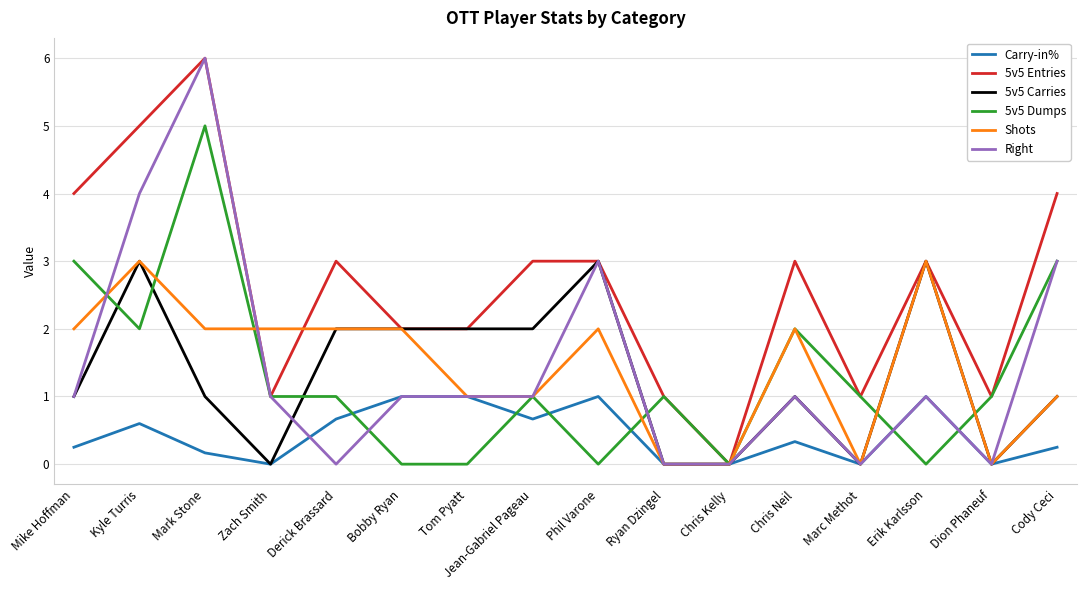

True or false: Carry-in% has a value of 0.0 at Chris Kelly.

True